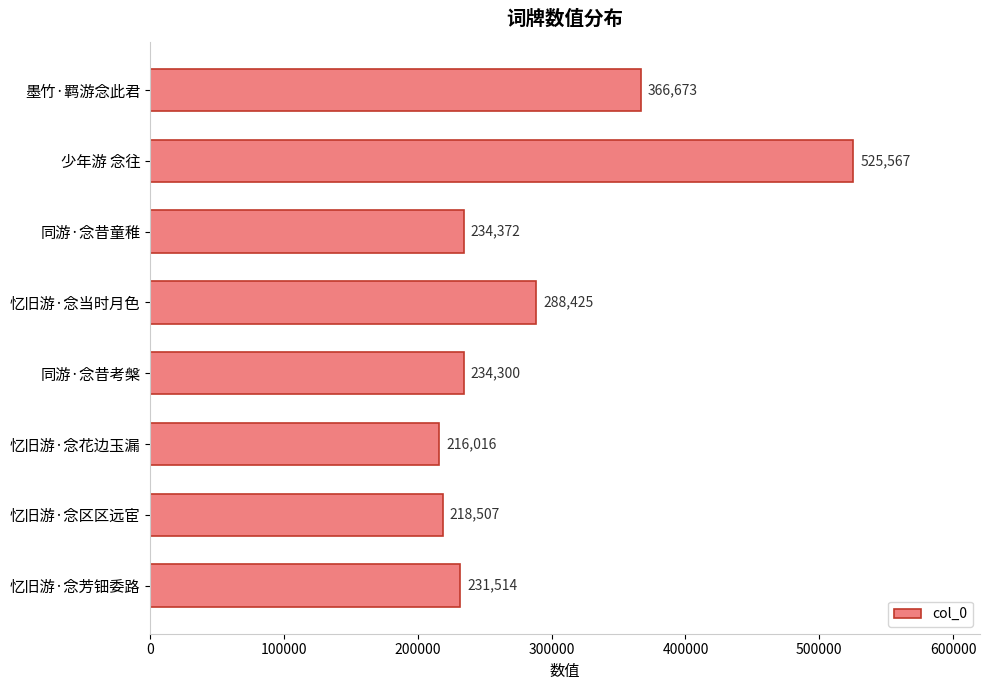

What is the approximate value at 少年游 念往, to the nearest 50?

525550